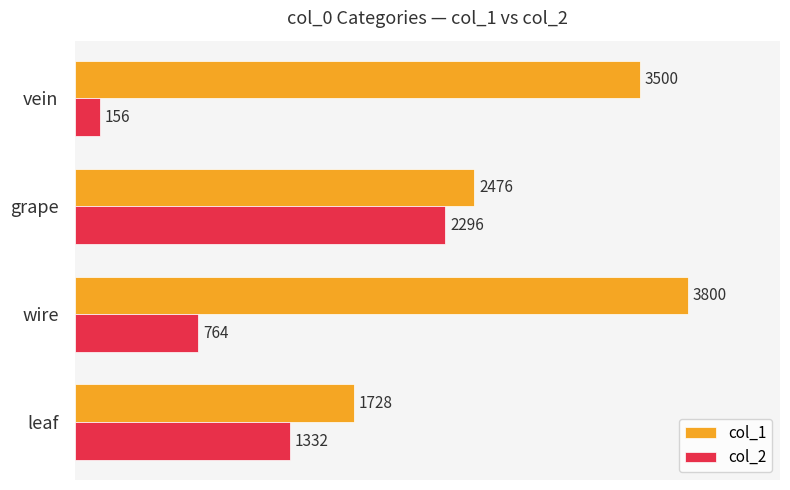

What is the approximate value of col_1 at leaf, to the nearest 10?

1730